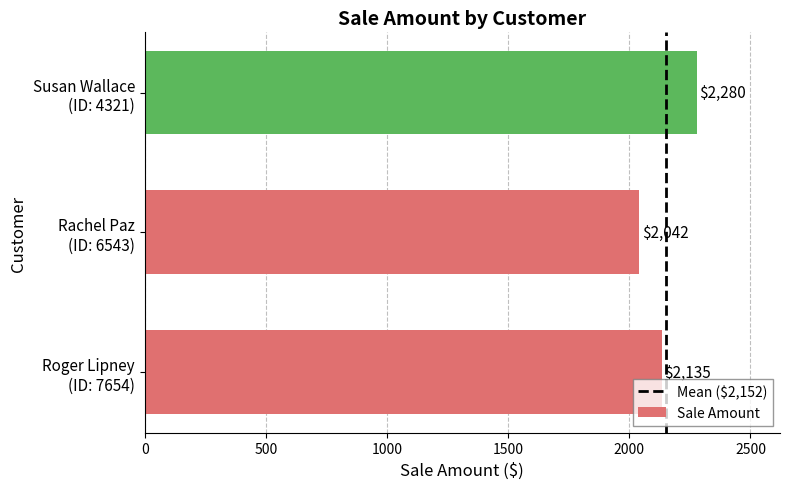

Reading bottom to top, extract all data points from this chart.

2135	2042	2280